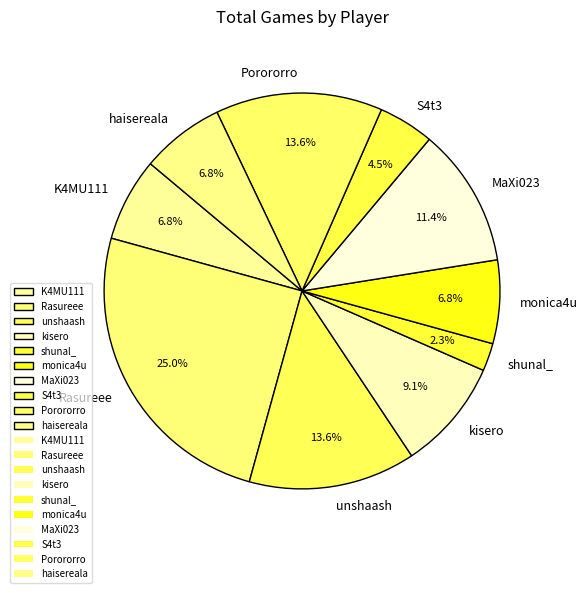

To the nearest percent, what is the difference between the largest and smallest slice percentages?

23%